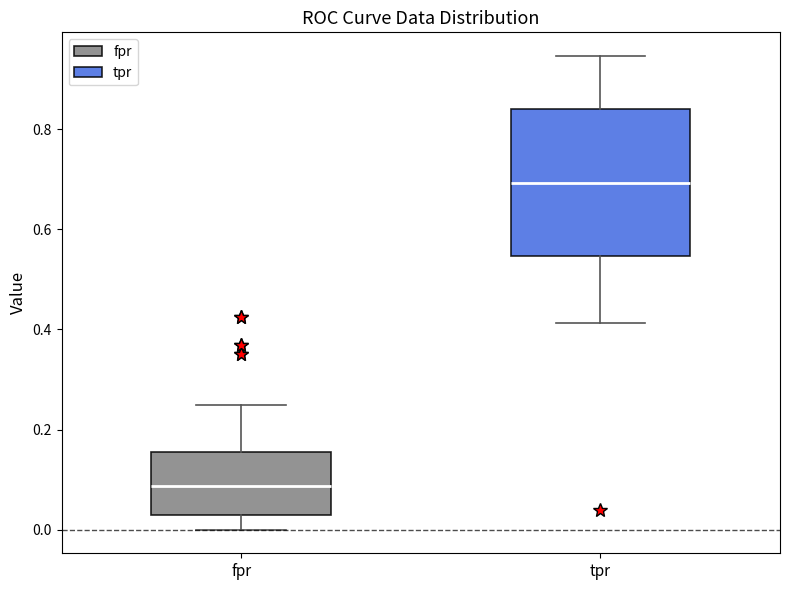

Which box's median line is the highest?

tpr